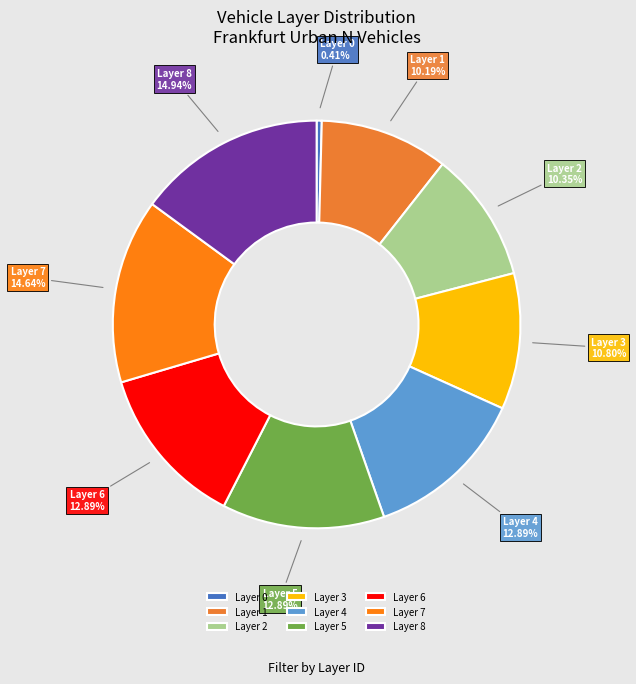

Which category has the smallest portion of the pie?

Layer 0